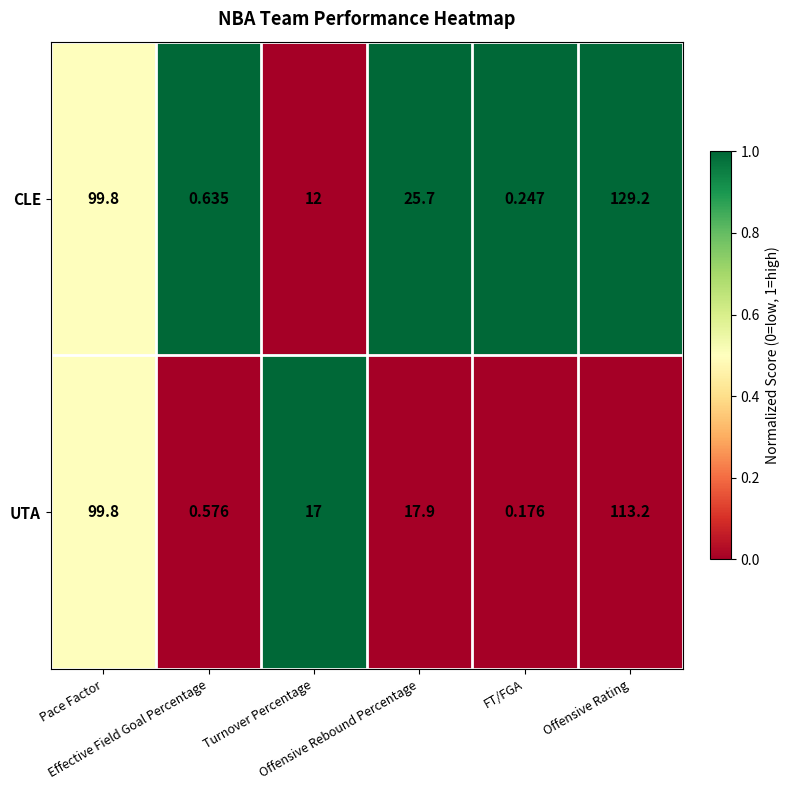

Which series has the largest total across all categories?

CLE